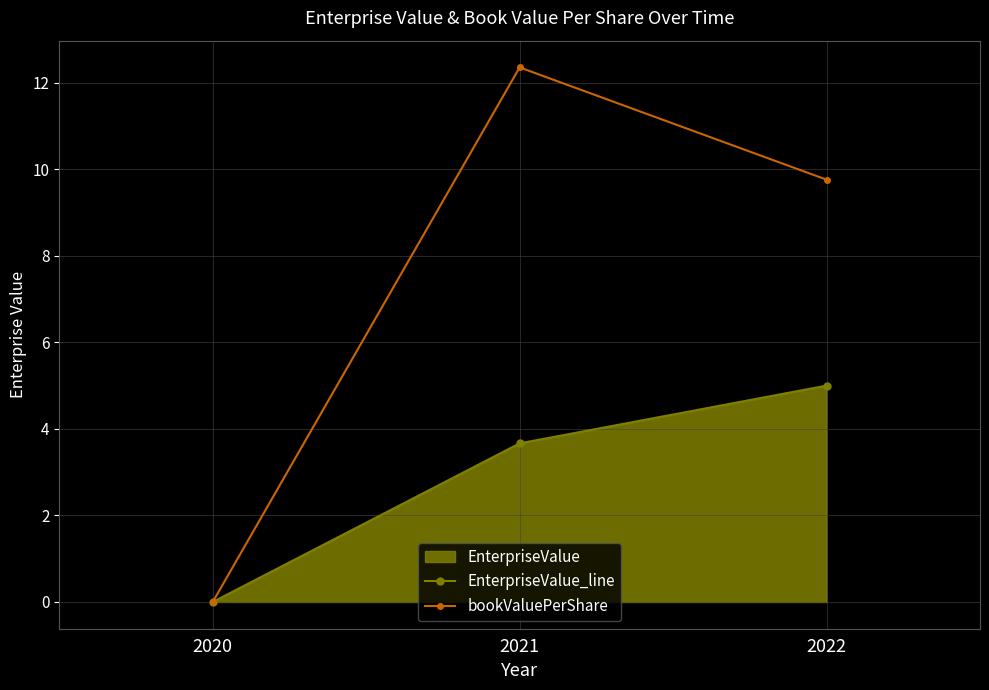

List the labels in order of bookValuePerShare value, smallest first.

2020, 2022, 2021